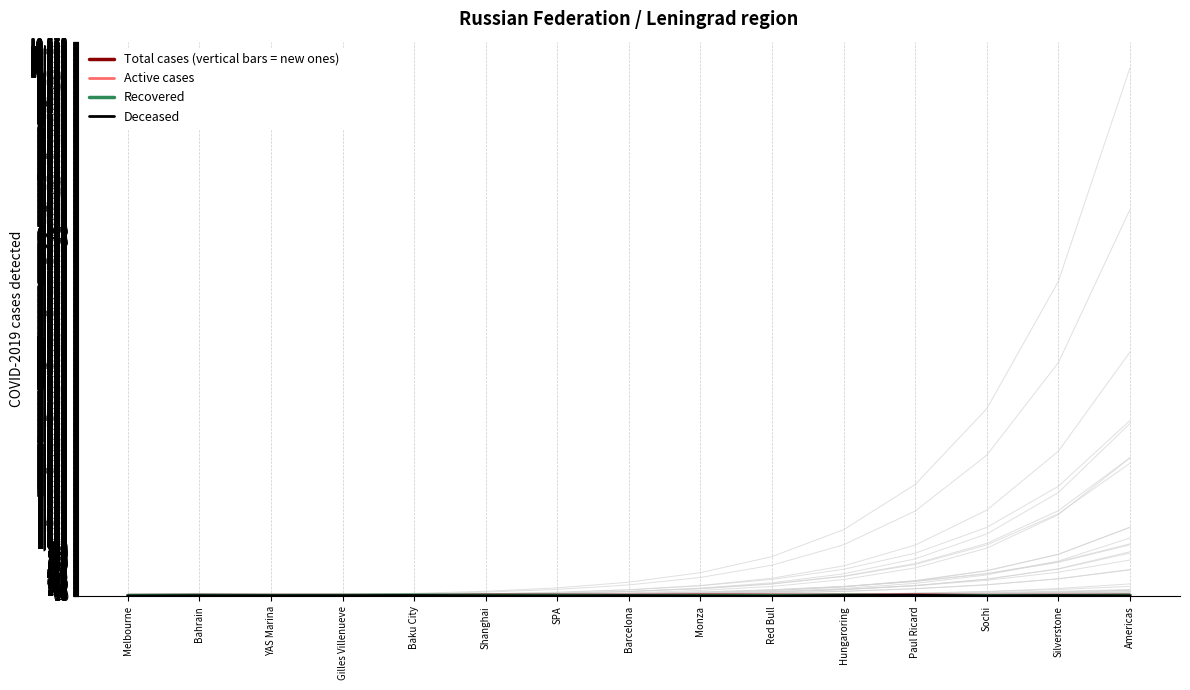

After their last crossing, which series has the higher values: Deceased or Active cases?

Active cases